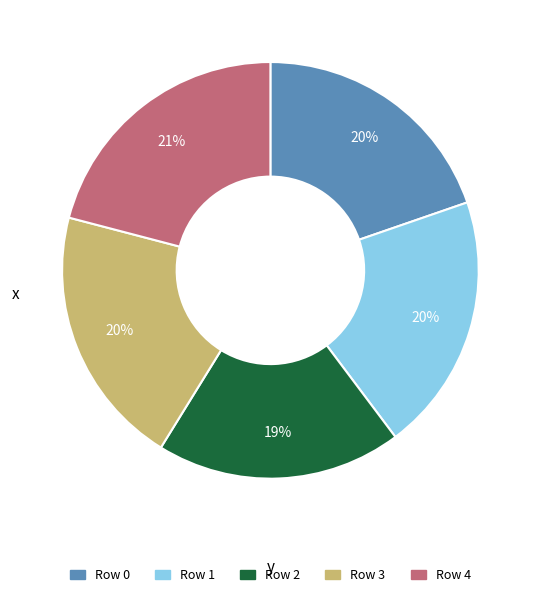

Does any single category account for the majority?

No